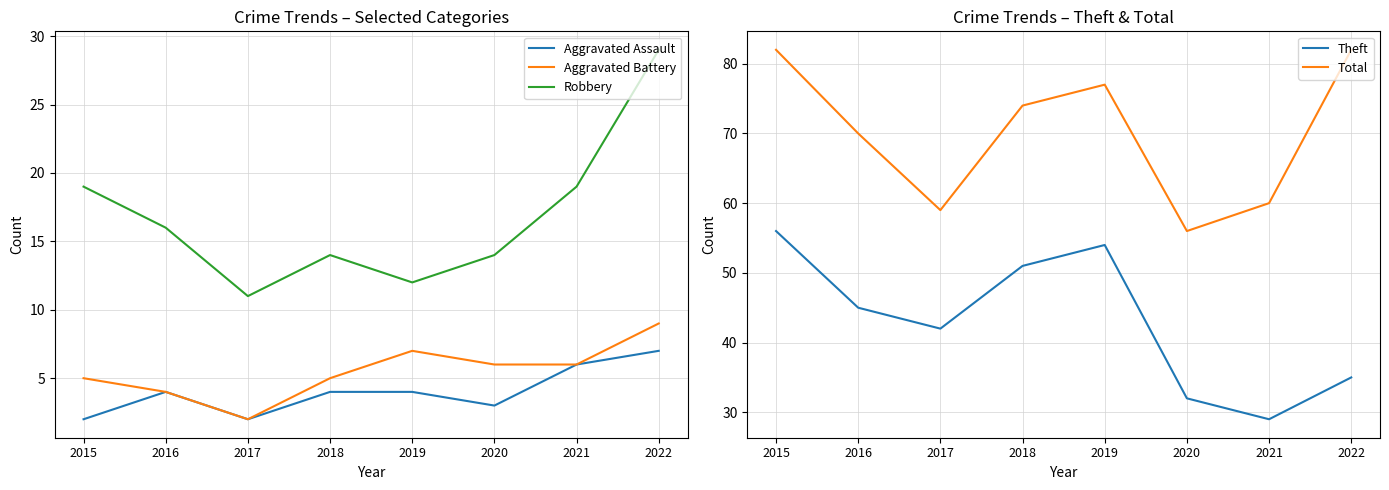

How many data points in Aggravated Assault are above 4?

2